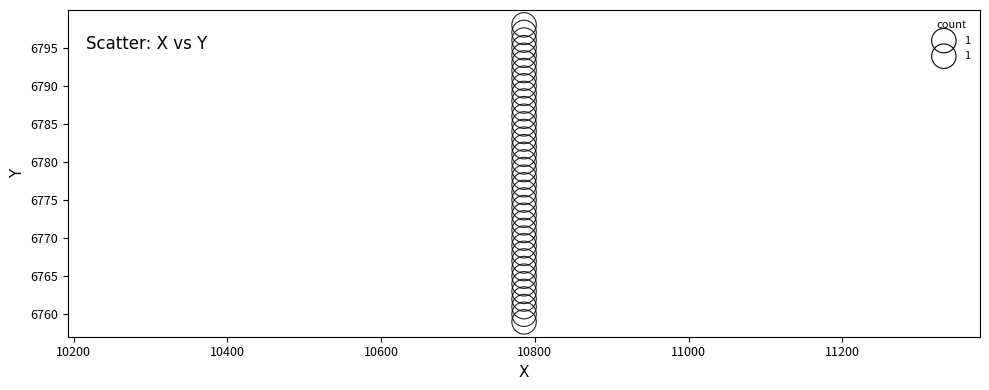

What is the range of Y values (max minus min)?

39